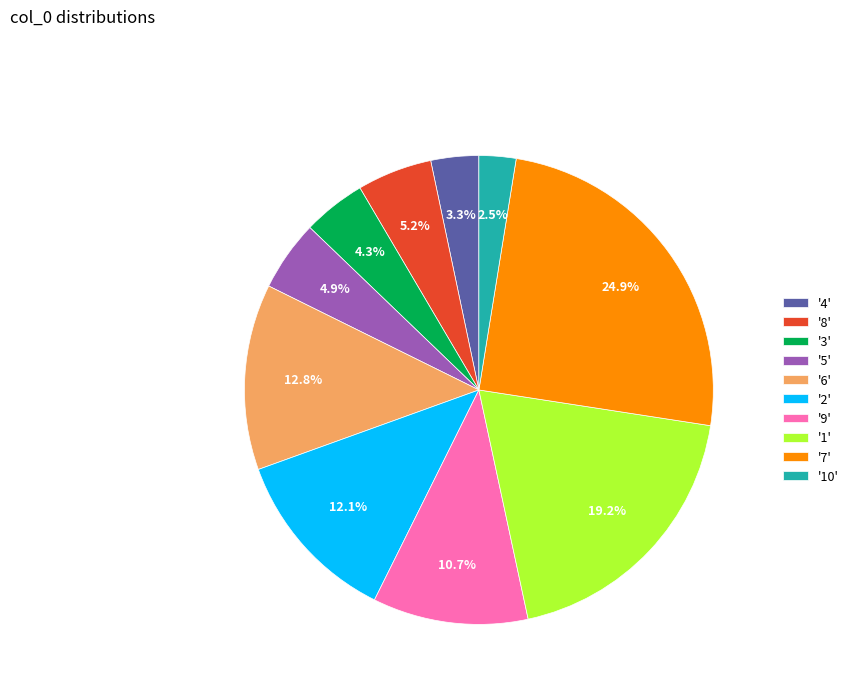

Which has a higher value, '3' or '8'?

'8'